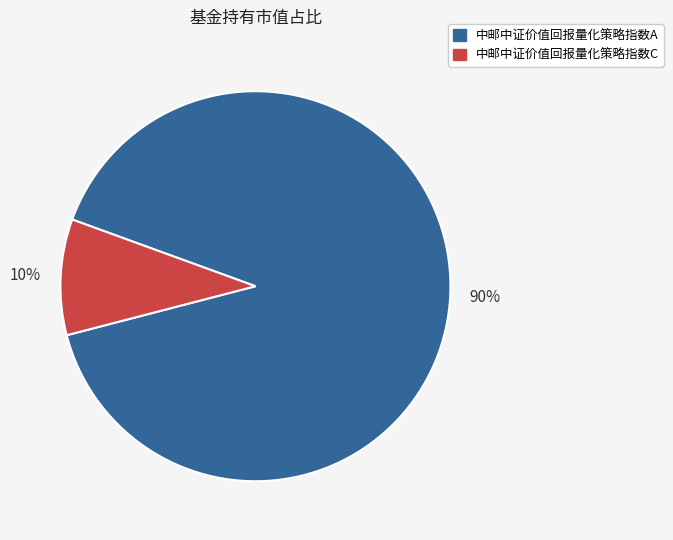

Do 中邮中证价值回报量化策略指数C and 中邮中证价值回报量化策略指数A together represent more than half of the pie?

Yes